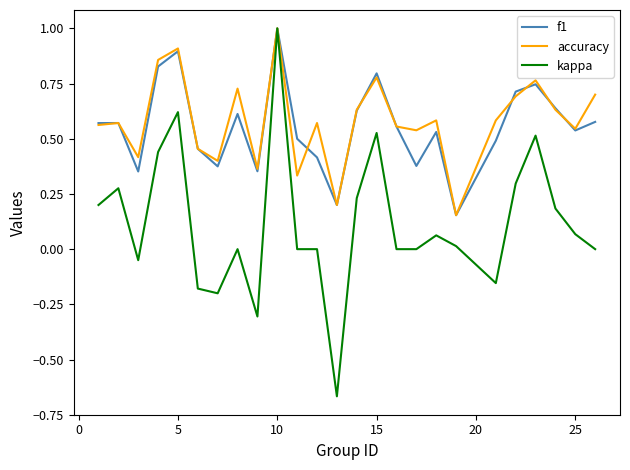

After their last crossing, which series has the higher values: f1 or accuracy?

accuracy